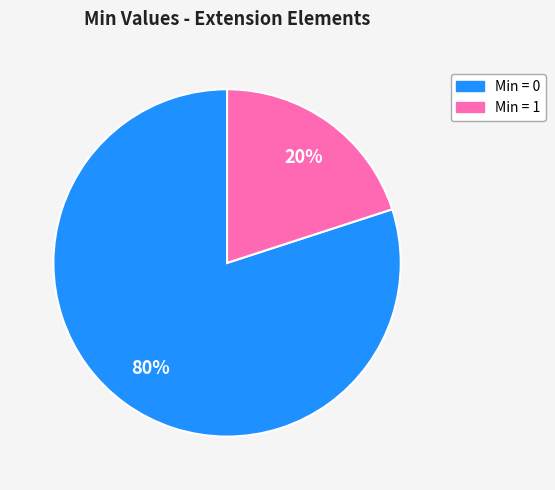

How many slices are in this pie chart?

2